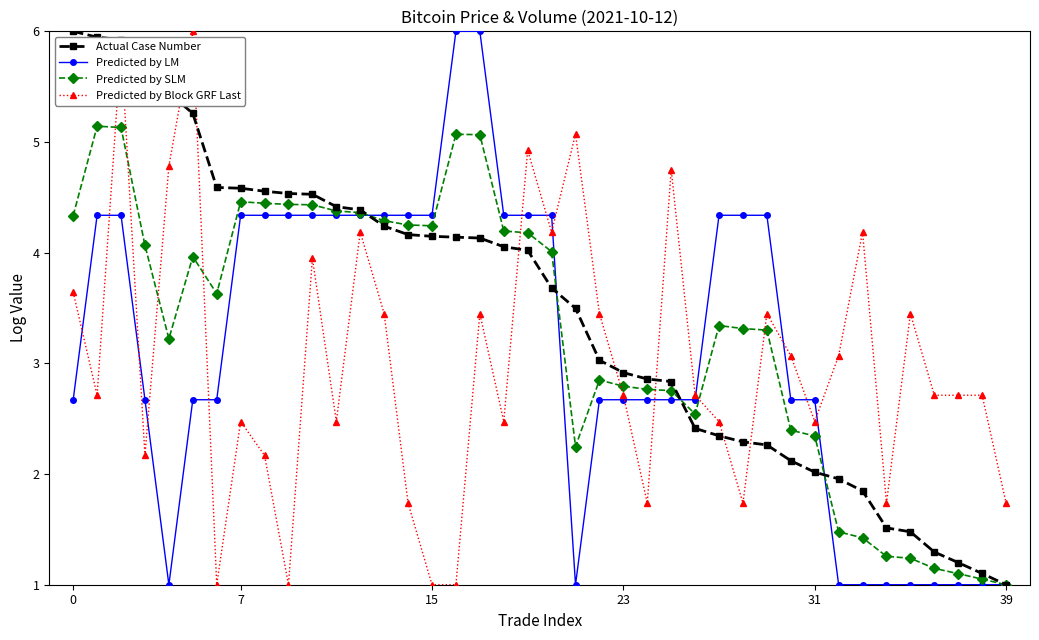

What is the value of the Predicted by SLM point at the 36th from the left?

1.2